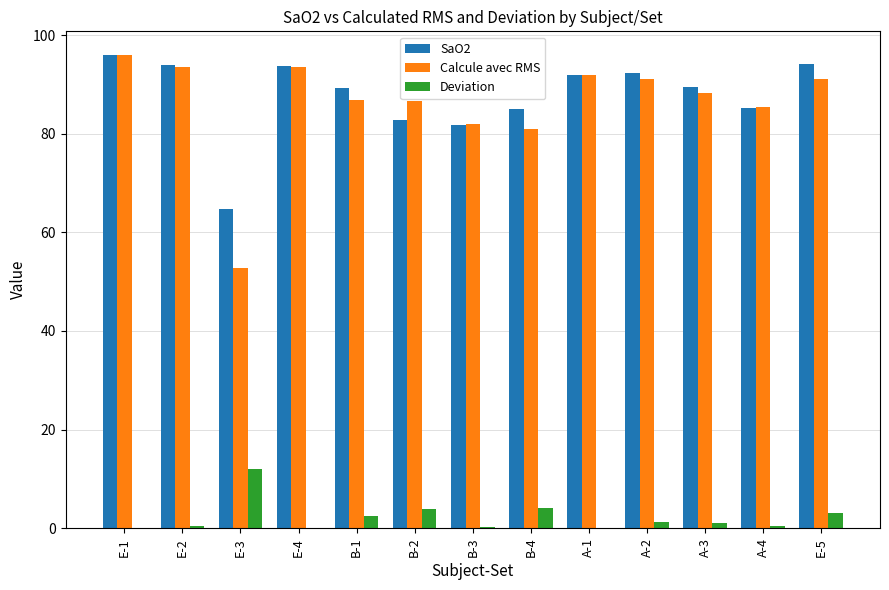

Which series changed the most between B-2 and E-5?

SaO2